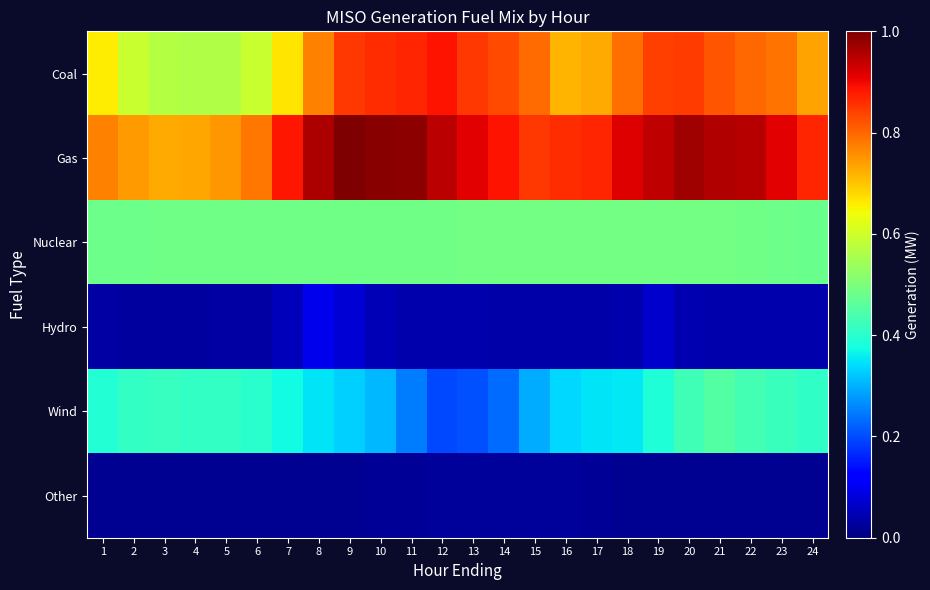

List the series in order of their peak value, lowest first.

Other, Hydro, Wind, Nuclear, Coal, Gas